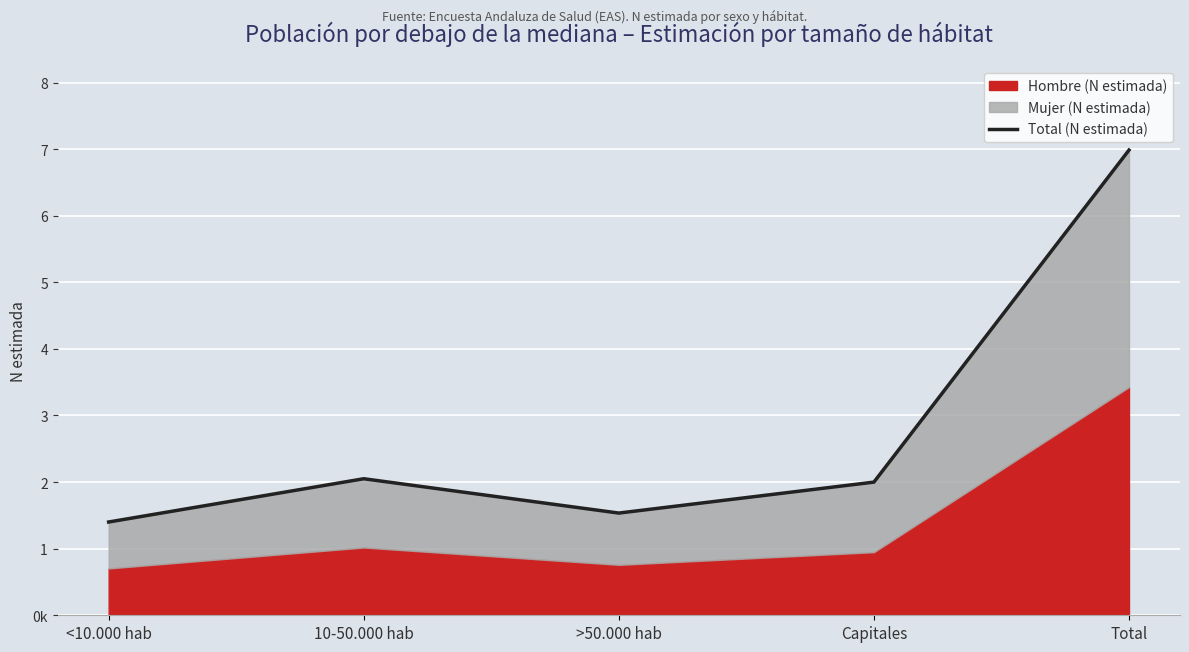

What is the change in value from <10.000 hab to >50.000 hab?

+134278